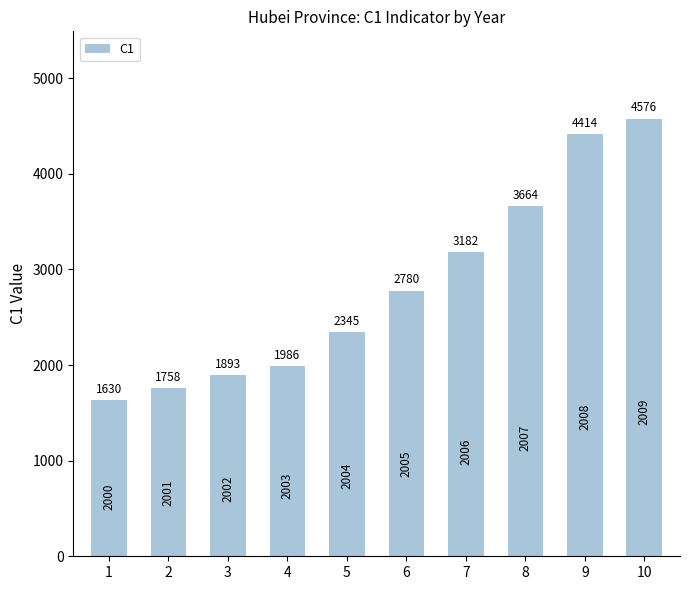

What is the sum of all values?

28228